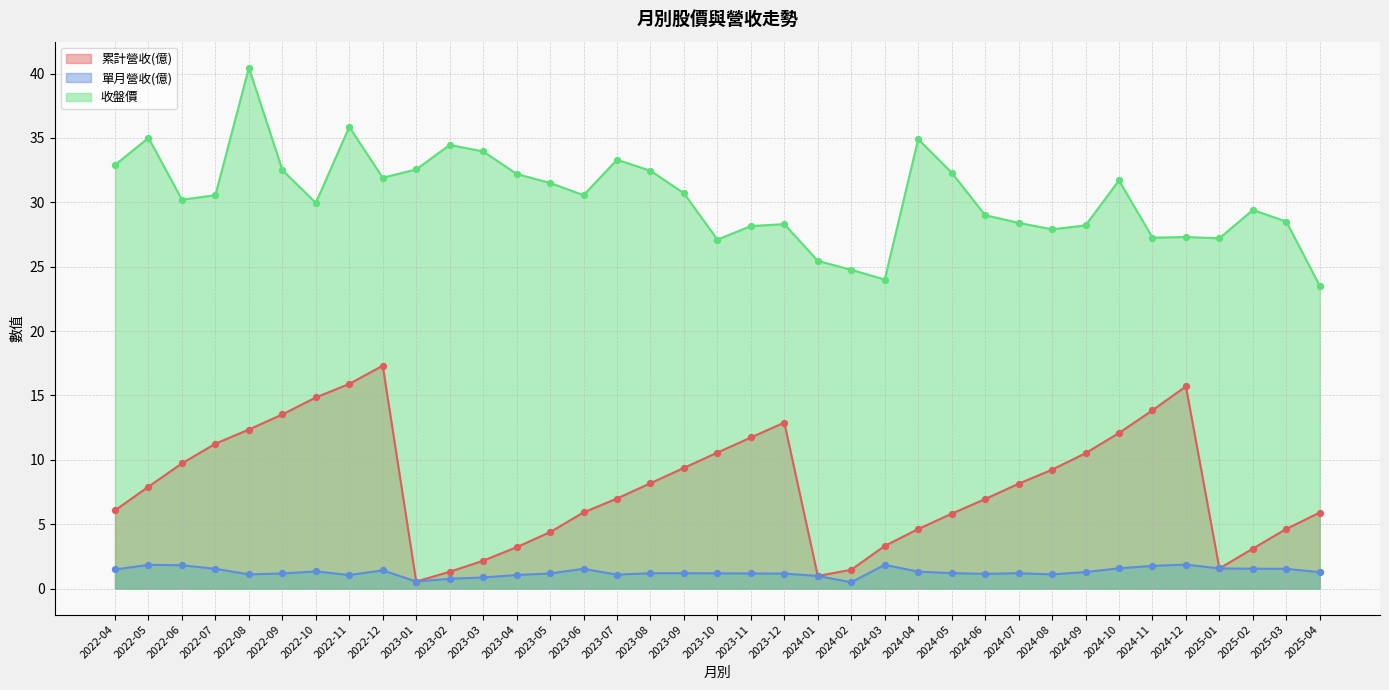

Which series has the largest Y range (max minus min)?

收盤價